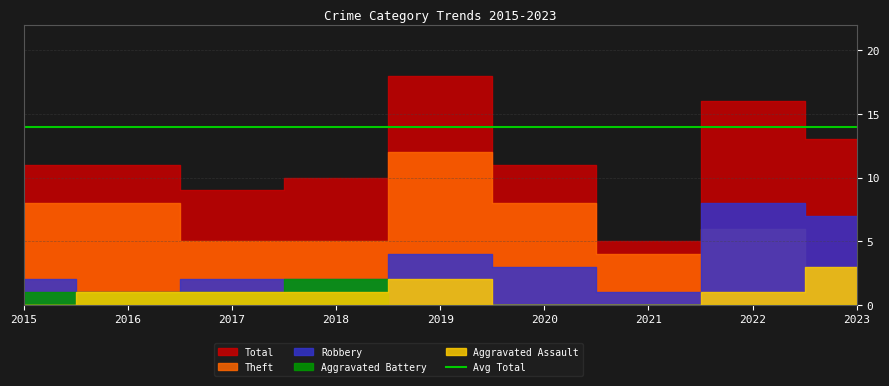

What is the difference between the highest and lowest values at 2016?

10